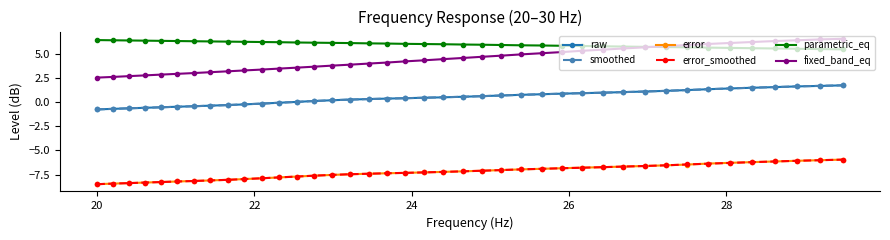

Does the chart have visible grid lines?

No